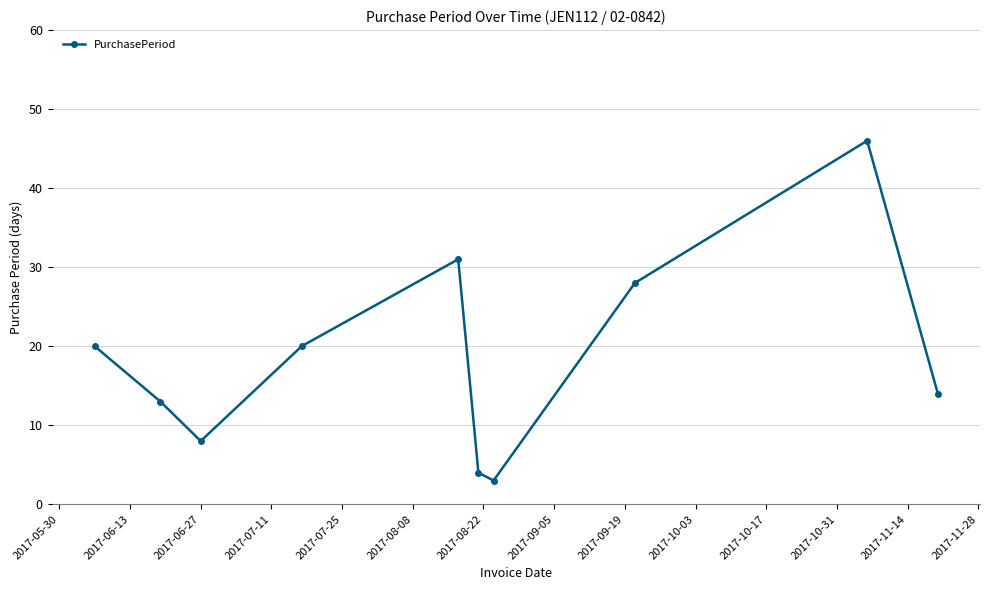

What is the value of the 7th point from the left?

3